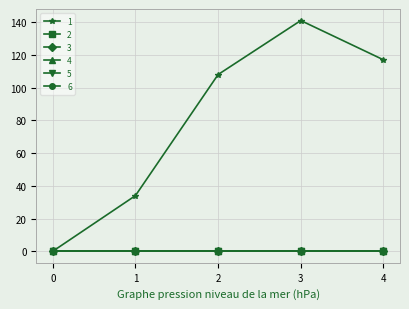

At which category is the sum across all series the highest?

3